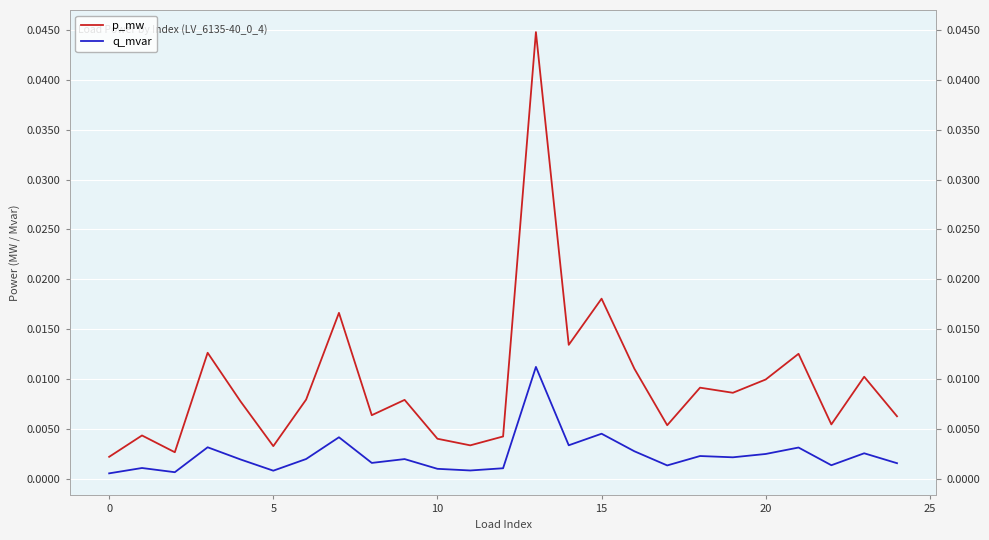

At how many categories does at least one series exceed 0?

25